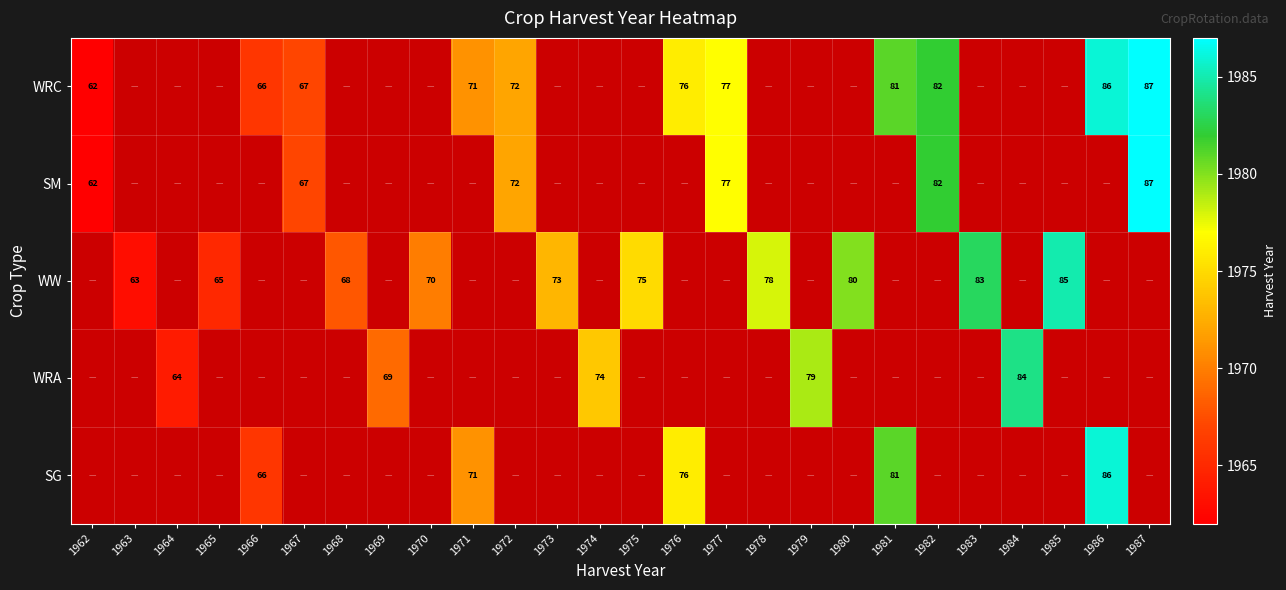

The value of WRA at 1979 is 79. True or false?

True